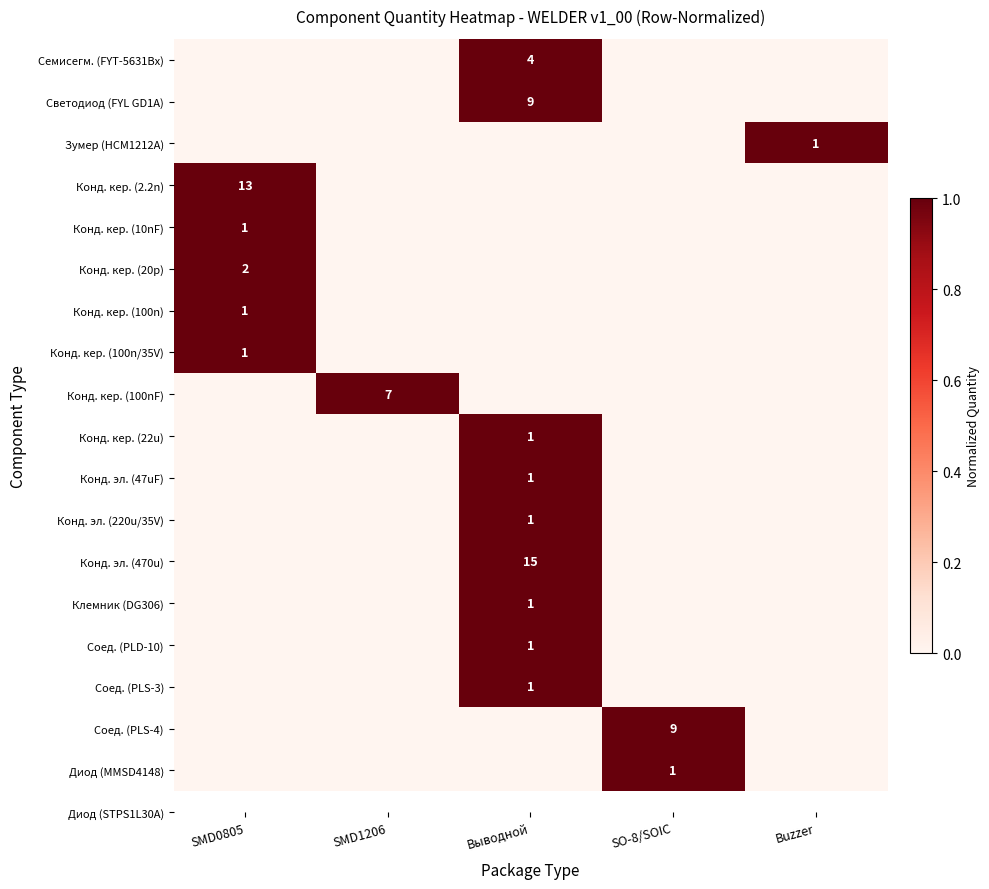

Which has a higher value, Выводной or SO-8/SOIC?

Выводной